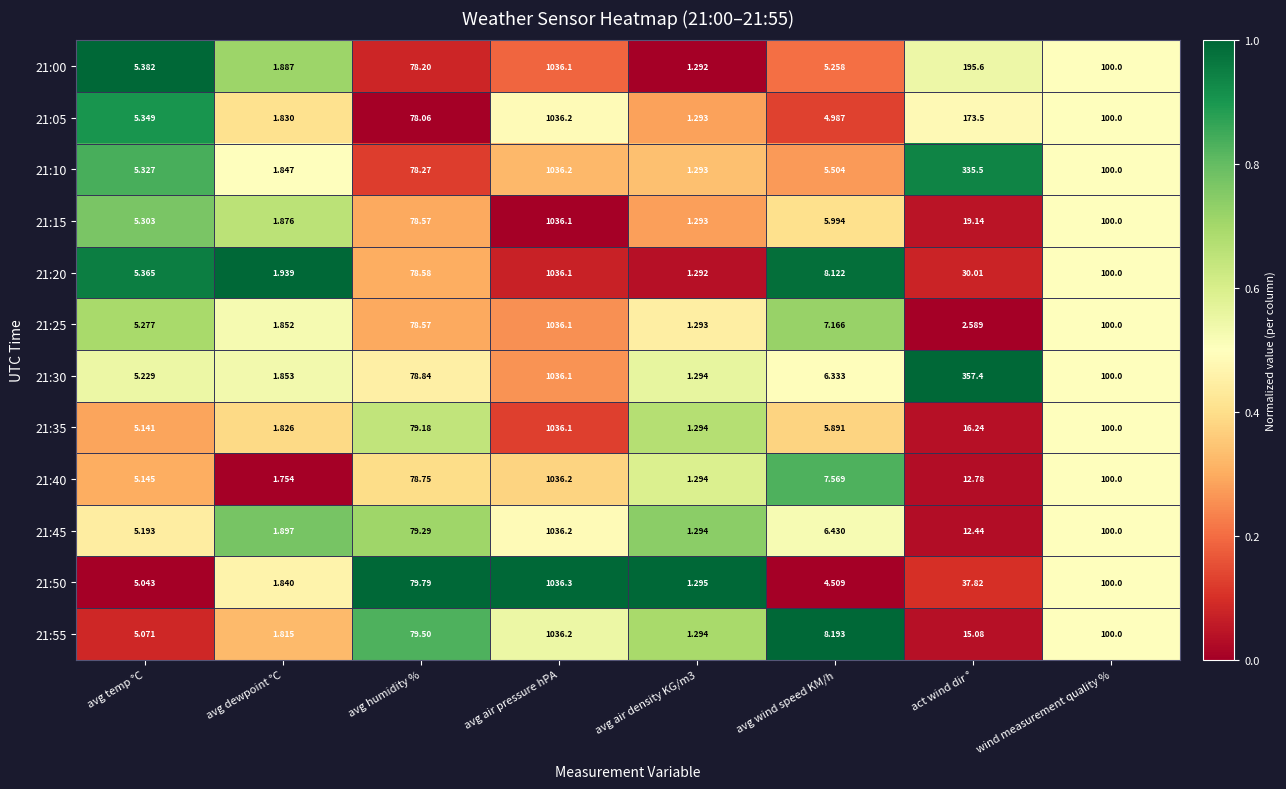

Is the value of 21:10 at act wind dir ° greater than the value of 21:00 at act wind dir °?

Yes